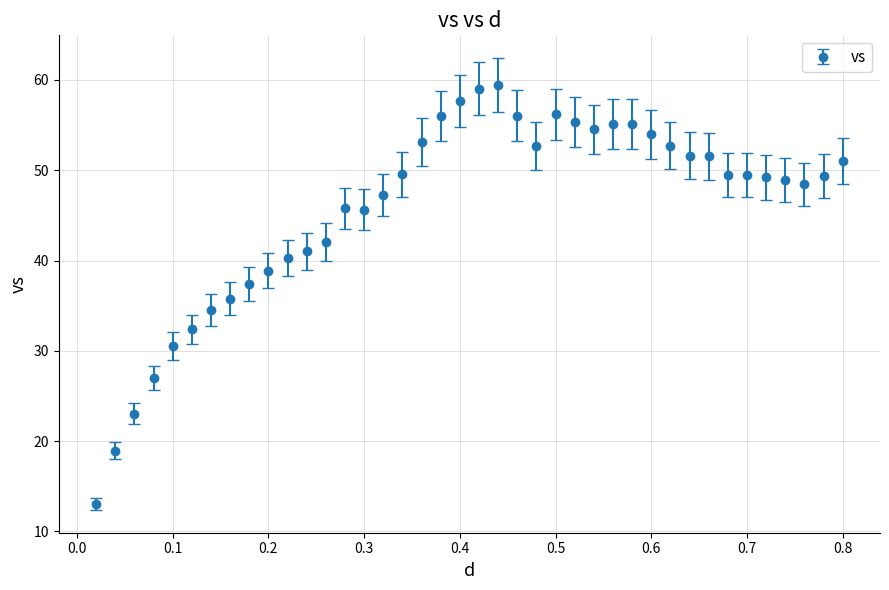

What is the difference between the maximum and minimum values?

46.4